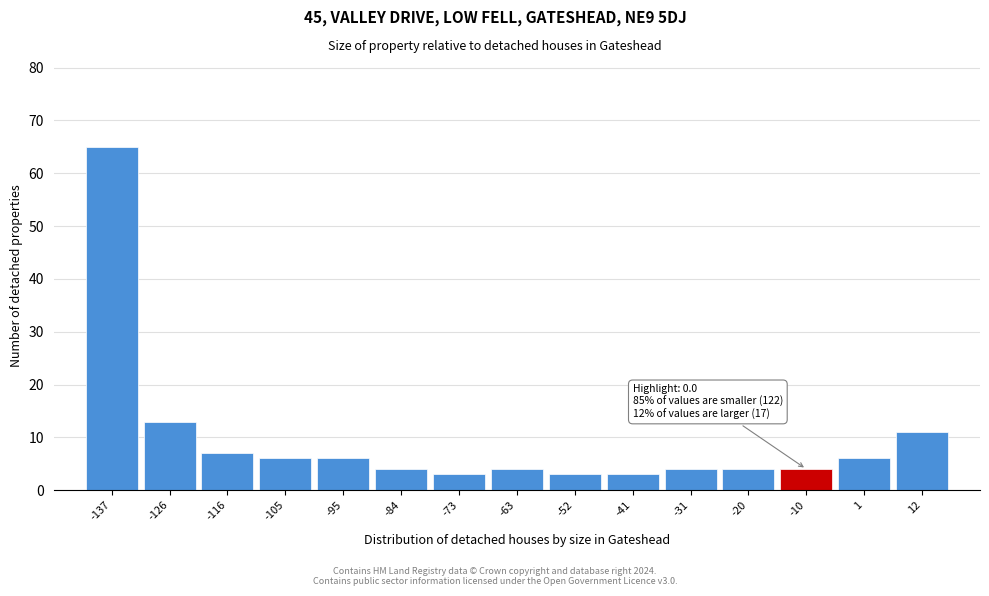

Reading left to right, transcribe all the data shown in this chart.

-137=65	-126=13	-116=7	-105=6	-95=6	-84=4	-73=3	-63=4	-52=3	-41=3	-31=4	-20=4	-10=4	1=6	12=11